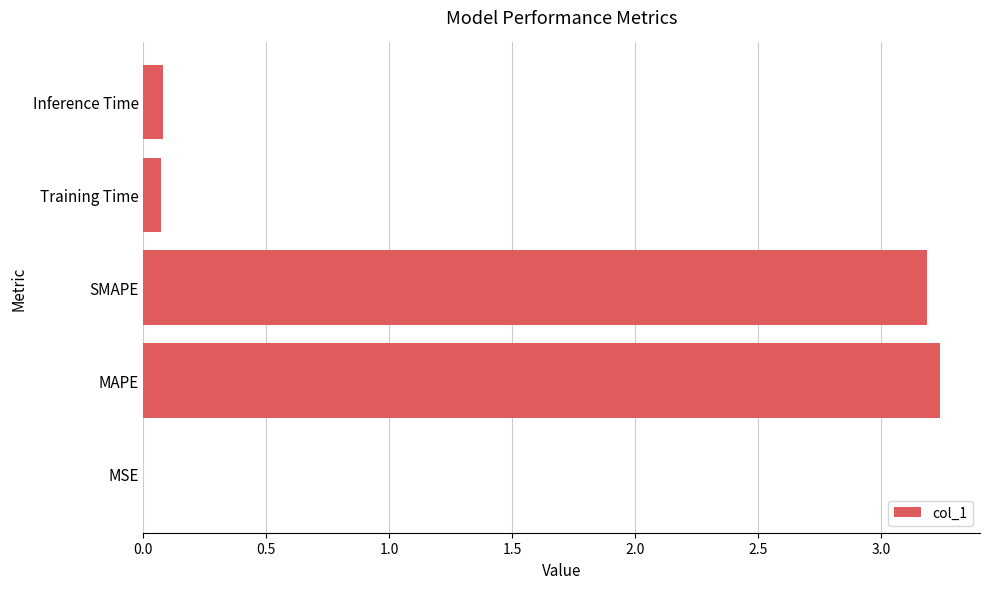

True or false: the data shows 3.2 at SMAPE.

True